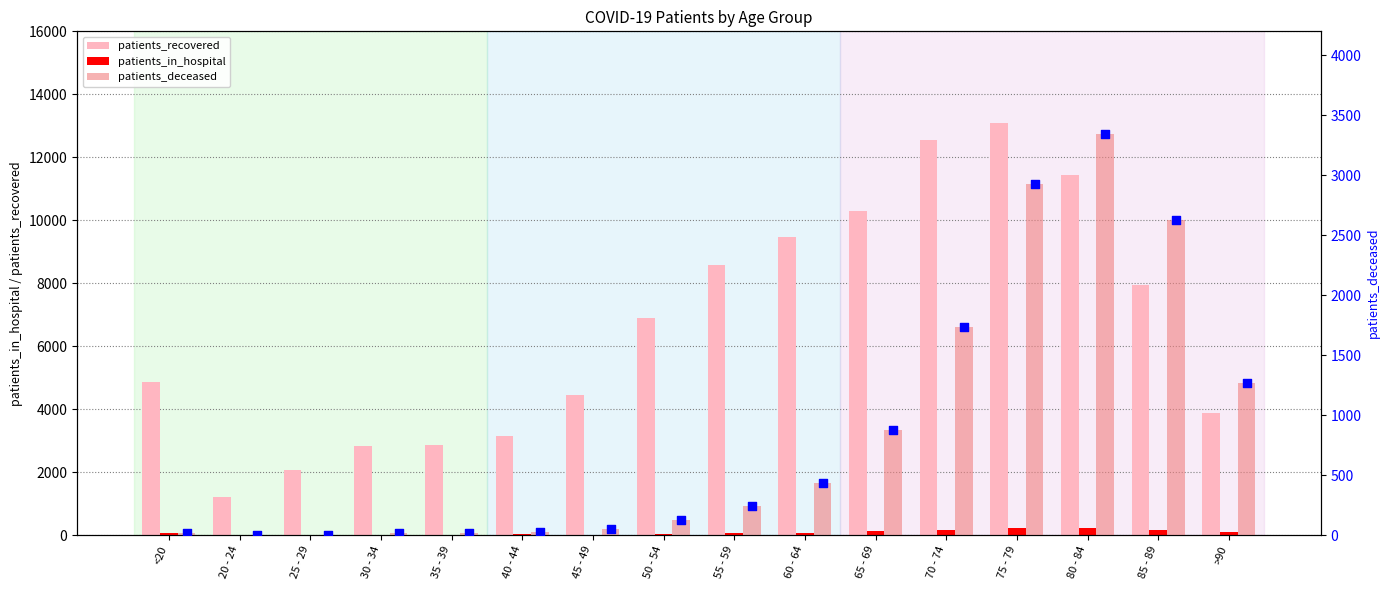

Which series has the largest total across all categories?

patients_recovered